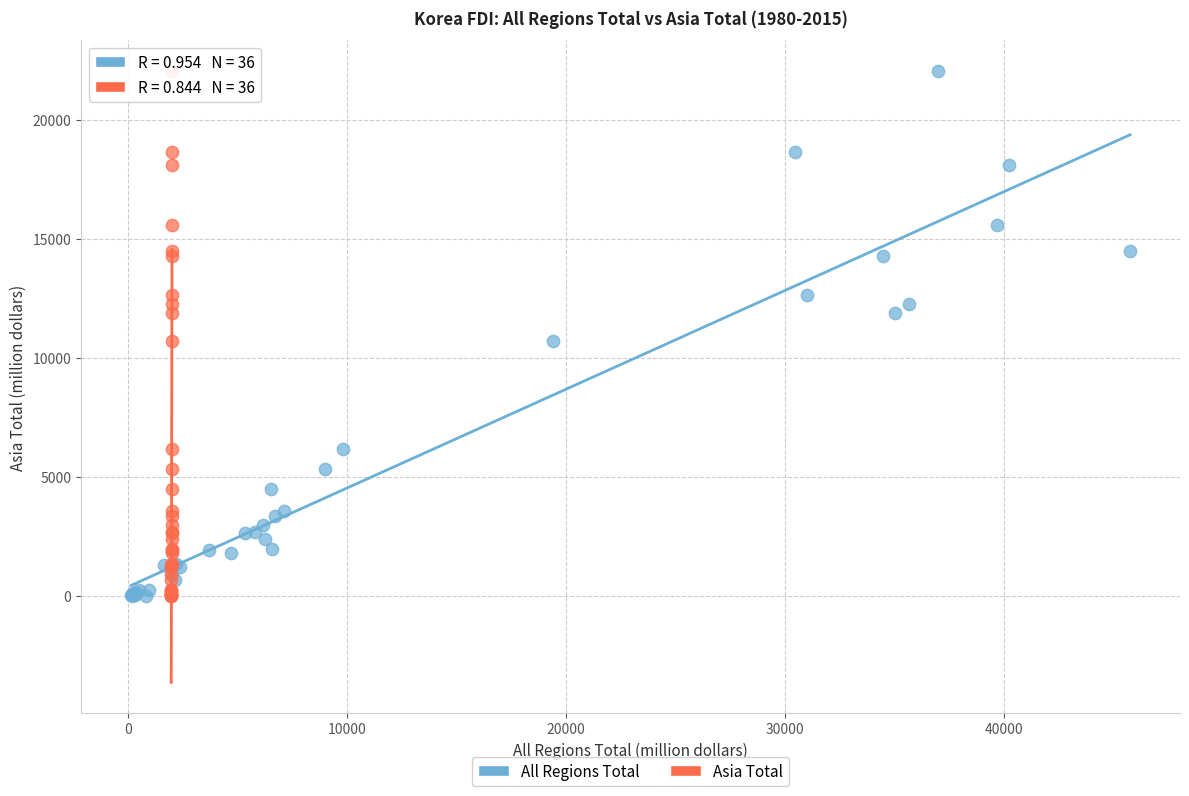

What are all the series names shown in the legend?

All Regions Total, Asia Total